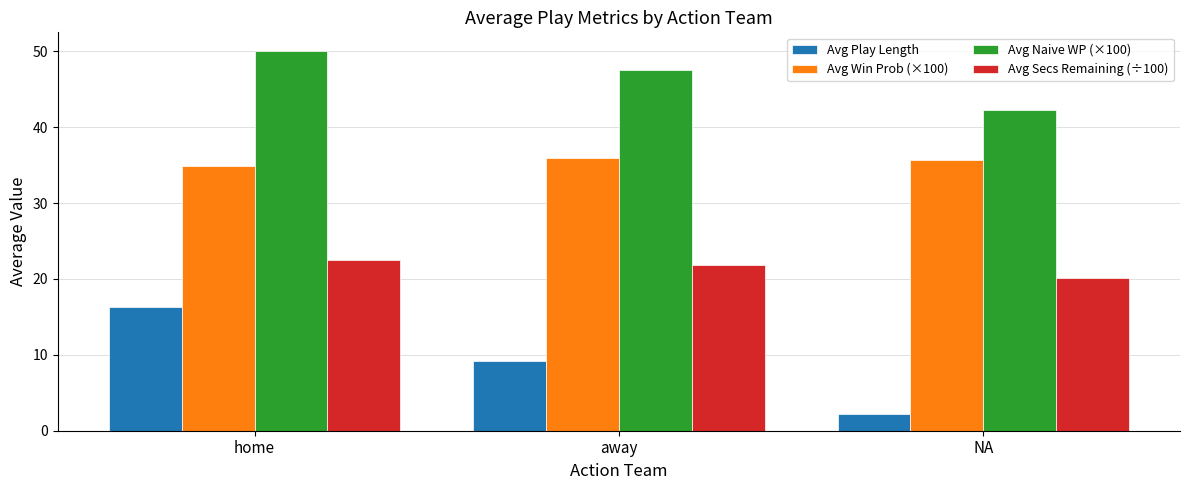

At how many categories does at least one series exceed 36?

3